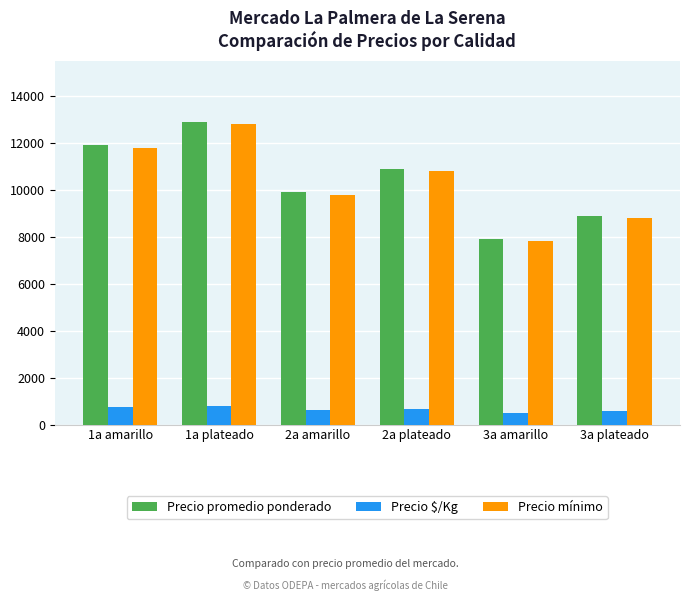

Rank the categories by Precio promedio ponderado value from highest to lowest.

1a plateado, 1a amarillo, 2a plateado, 2a amarillo, 3a plateado, 3a amarillo